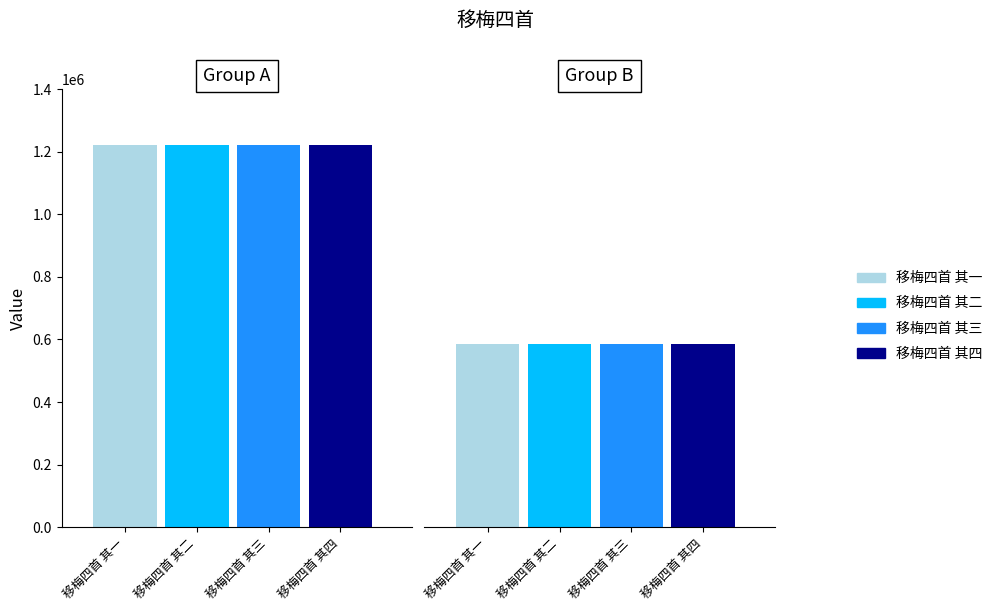

List the series in order of their peak value, lowest first.

移梅四首 其一, 移梅四首 其二, 移梅四首 其三, 移梅四首 其四